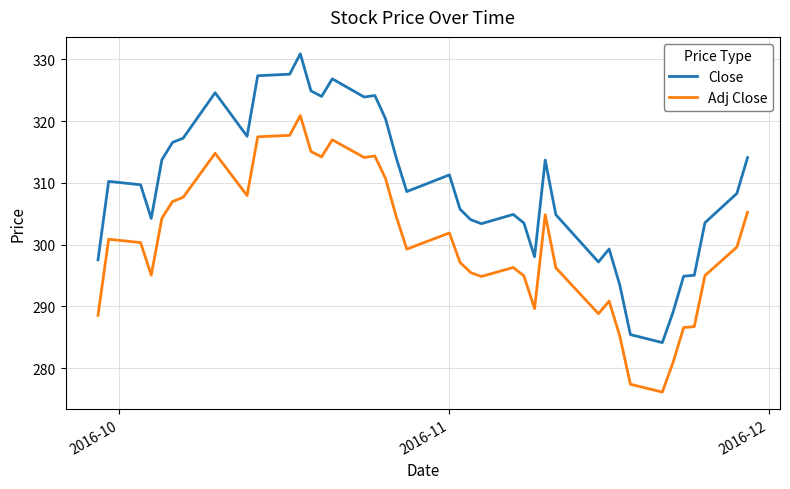

True or false: Close has more than 0 interior local peaks.

True